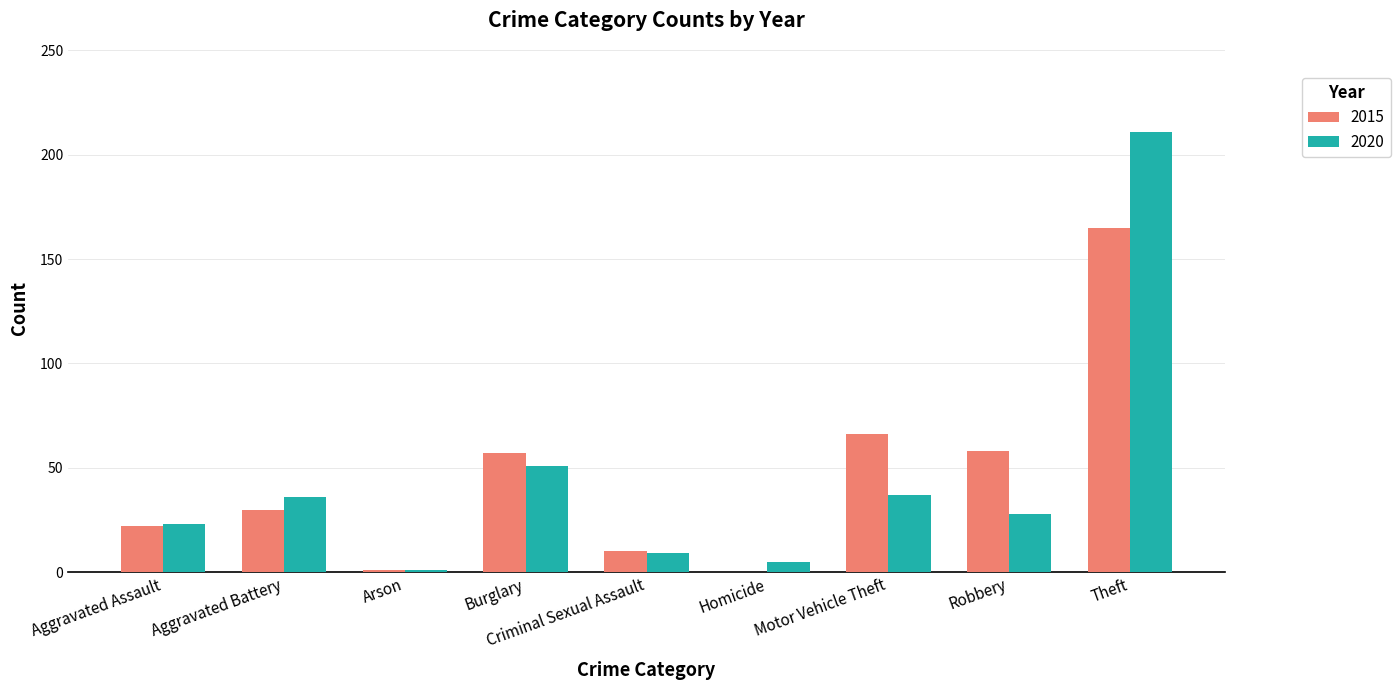

What are all the series names shown in the legend?

2015, 2020